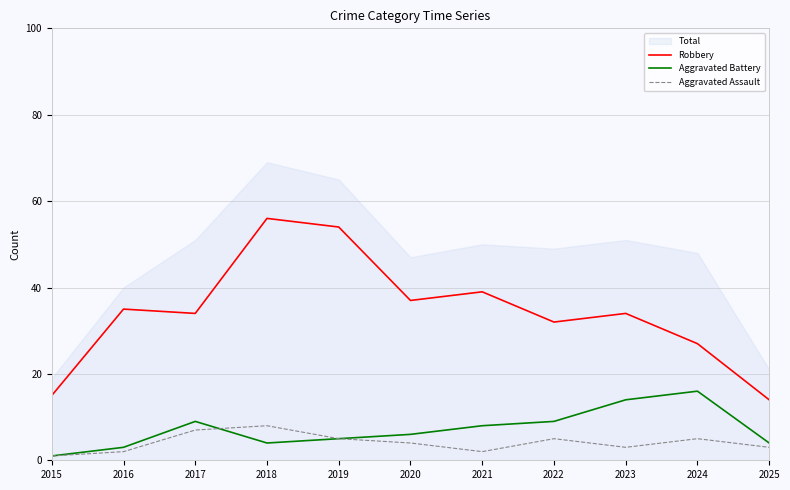

Between 2015 and 2020, which series saw the biggest shift?

Robbery